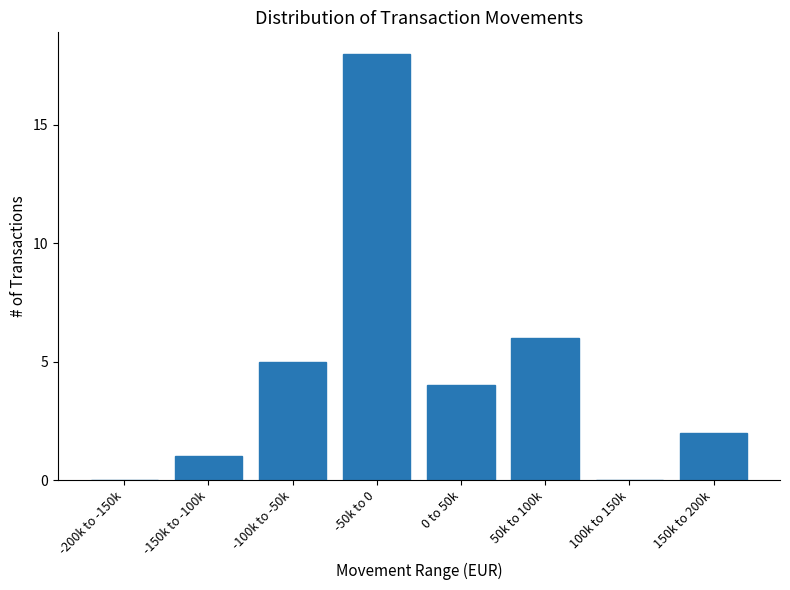

Reading left to right, transcribe all the data shown in this chart.

-200k to -150k=0	-150k to -100k=1	-100k to -50k=5	-50k to 0=18	0 to 50k=4	50k to 100k=6	100k to 150k=0	150k to 200k=2